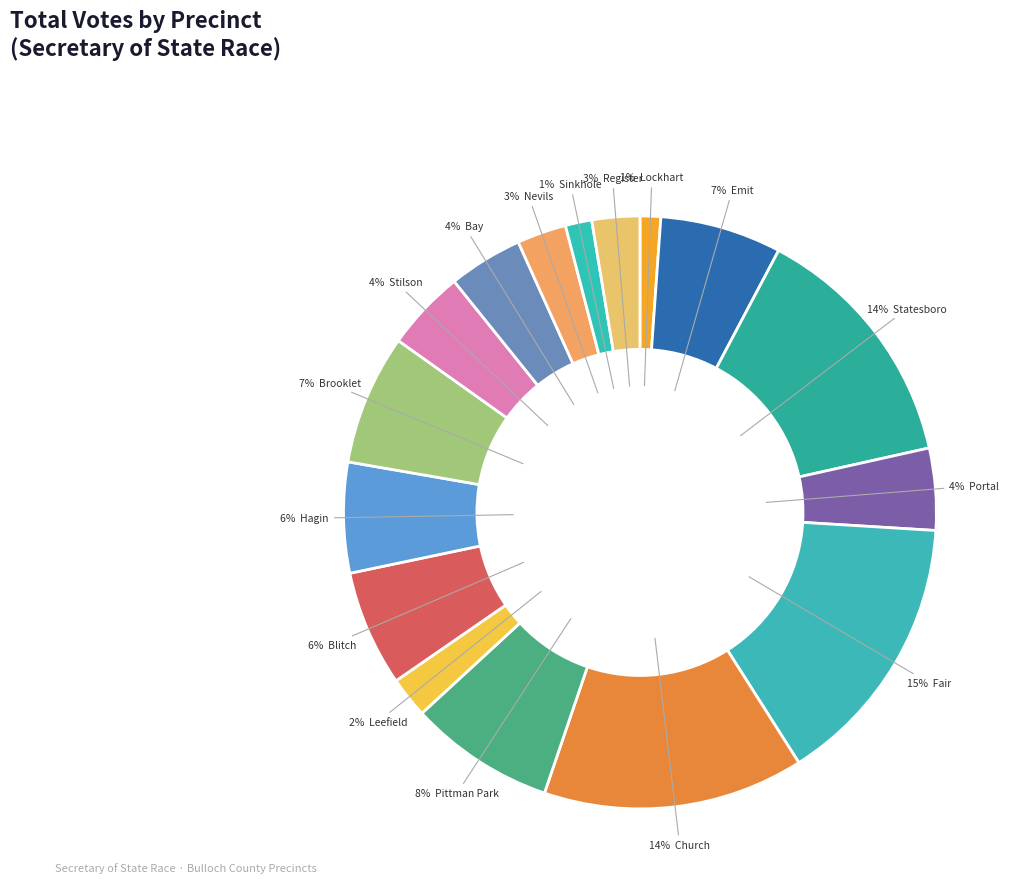

How many slices are in this pie chart?

16